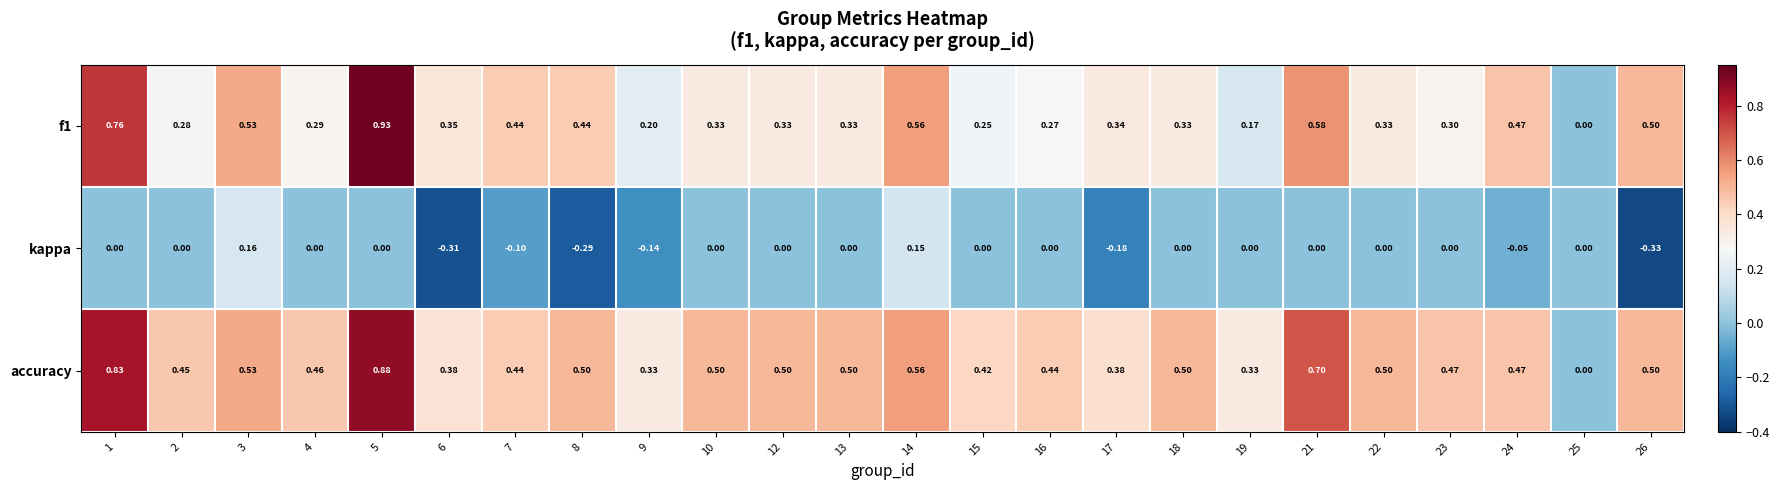

Rank the series by their maximum value, from highest to lowest.

f1, accuracy, kappa